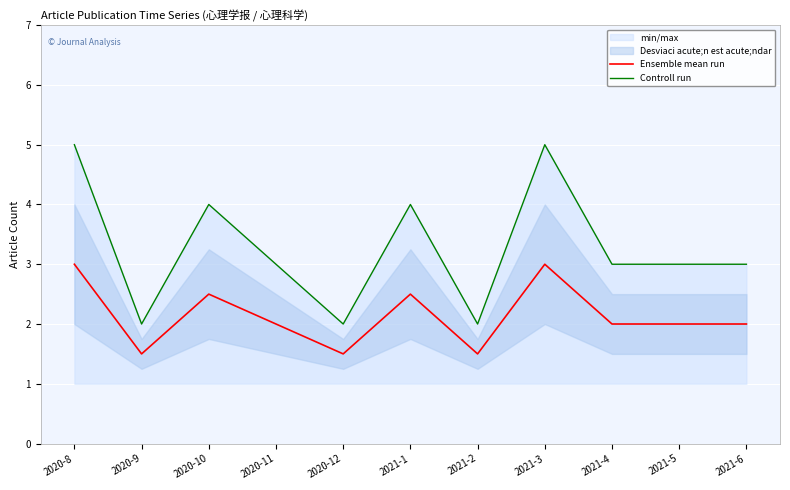

What is the spread (max minus min) of values at 2021-5?

1.0